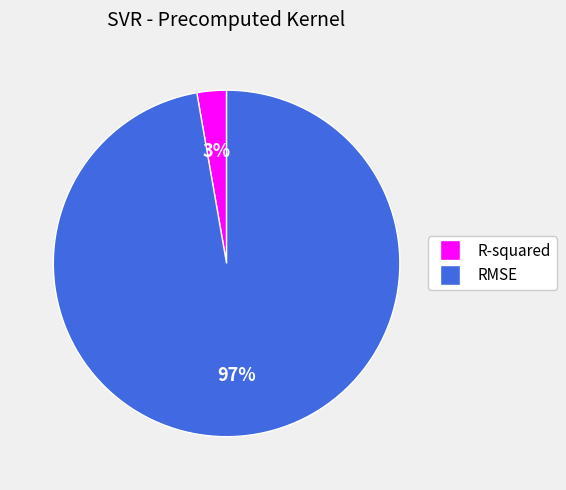

What percentage is the RMSE slice, to the nearest percent?

97%